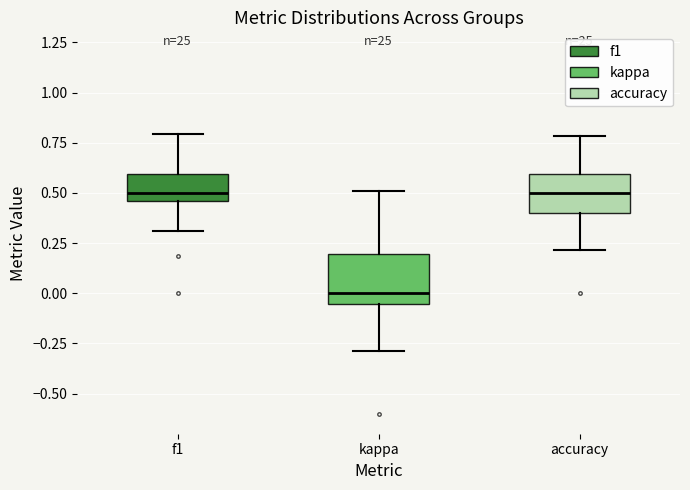

Where does the upper whisker of the box for kappa end on the y-axis? The values are not printed on the chart, so give them approximately, as read against the axis.

0.50